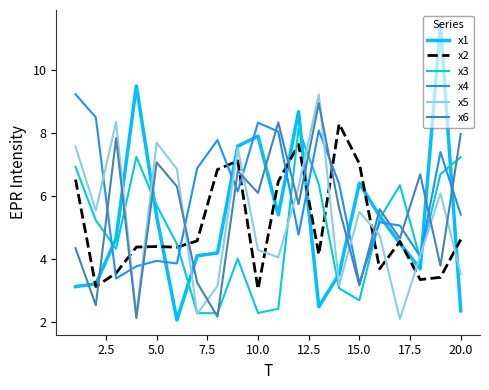

What is the lowest value of the x6 series?

2.1